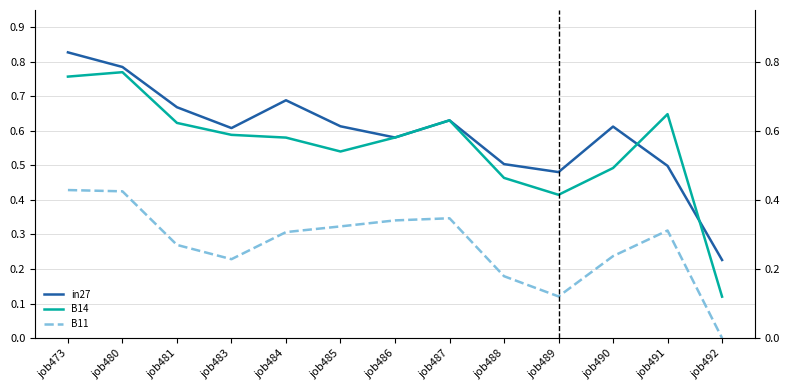

At how many categories does at least one series exceed 0?

13